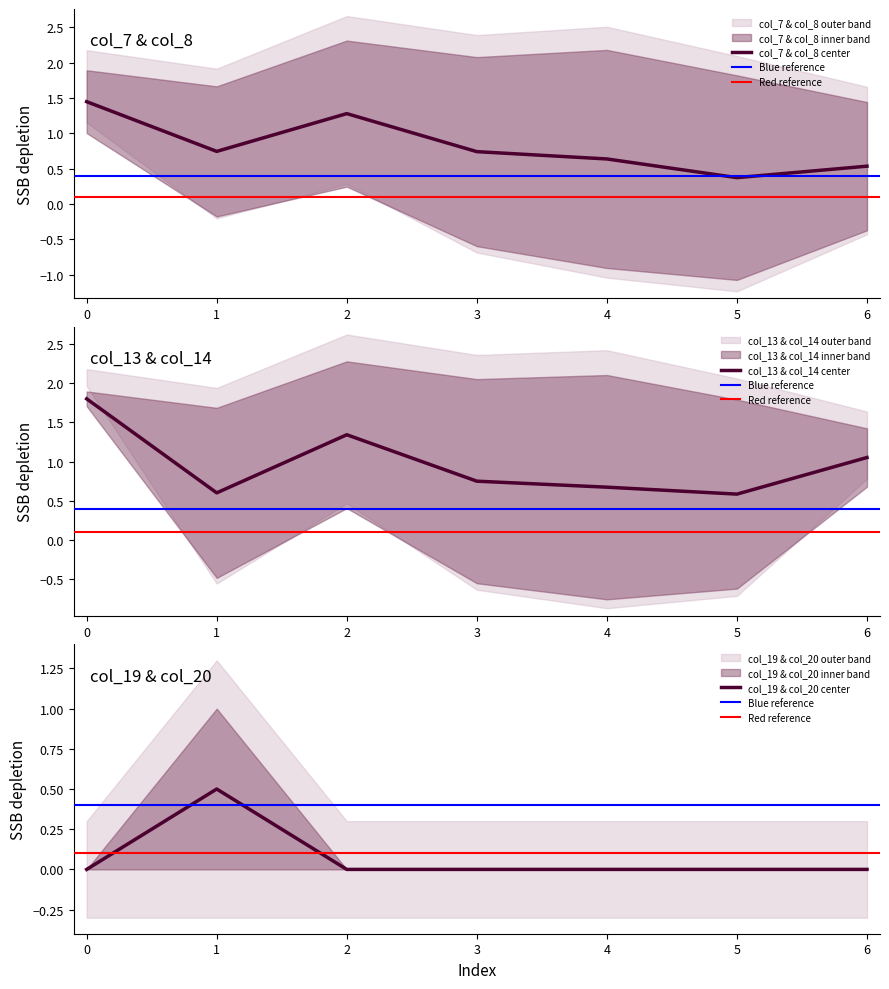

Which series has the largest total across all categories?

col_7